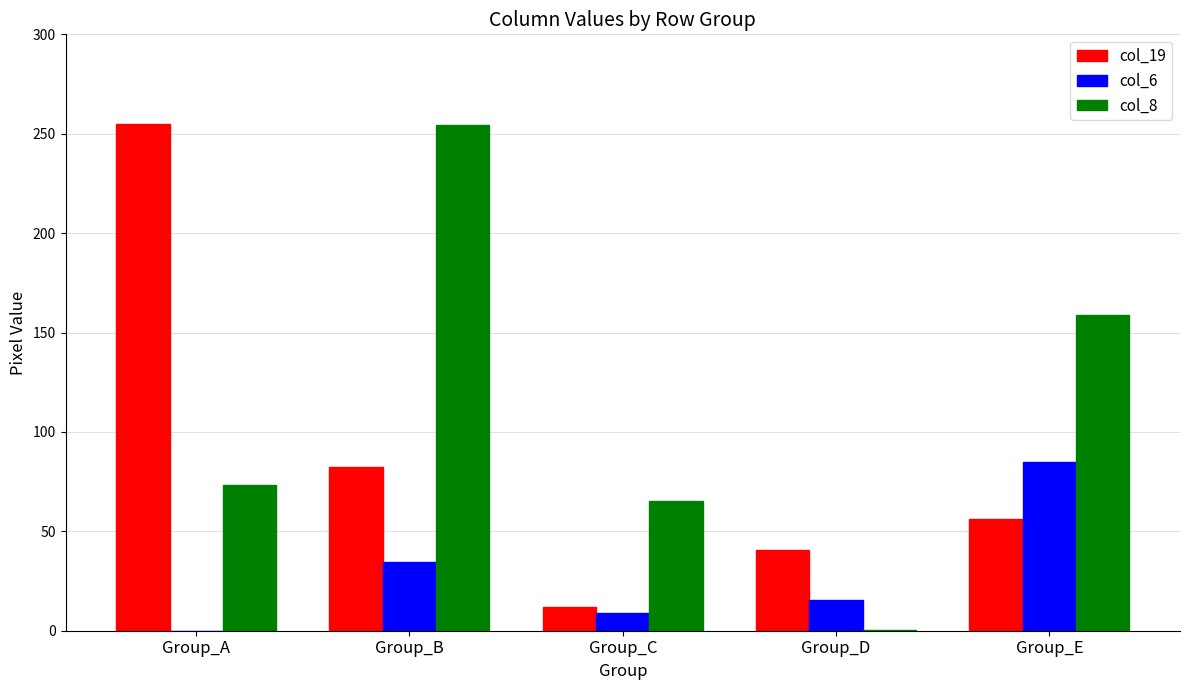

How many distinct data groups are displayed?

3